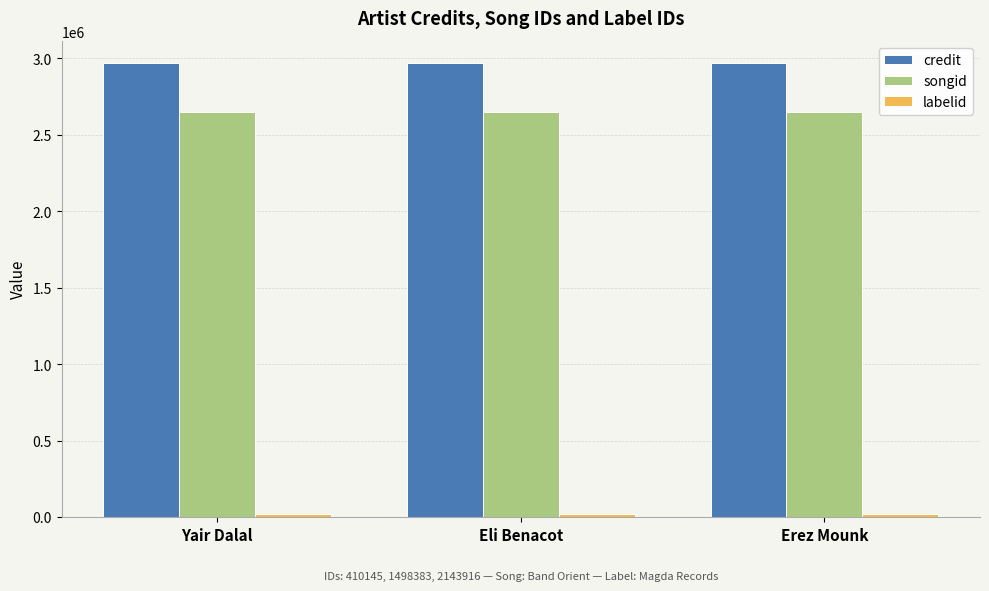

What is the average value of the credit series?

2966839